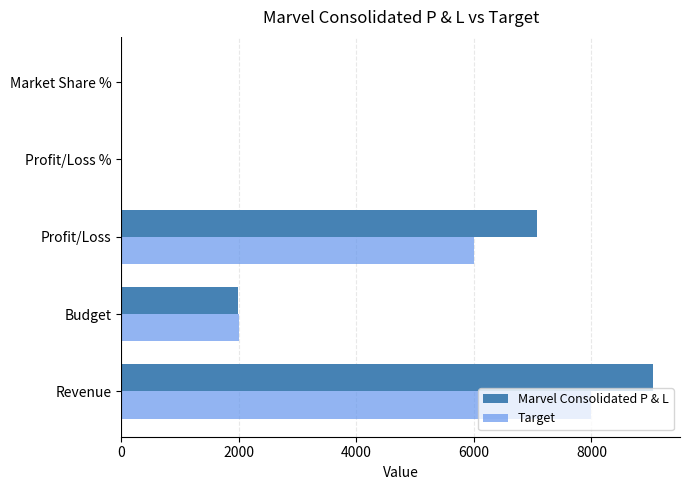

Is it true that Marvel Consolidated P & L equals 10972.8 at Profit/Loss?

False